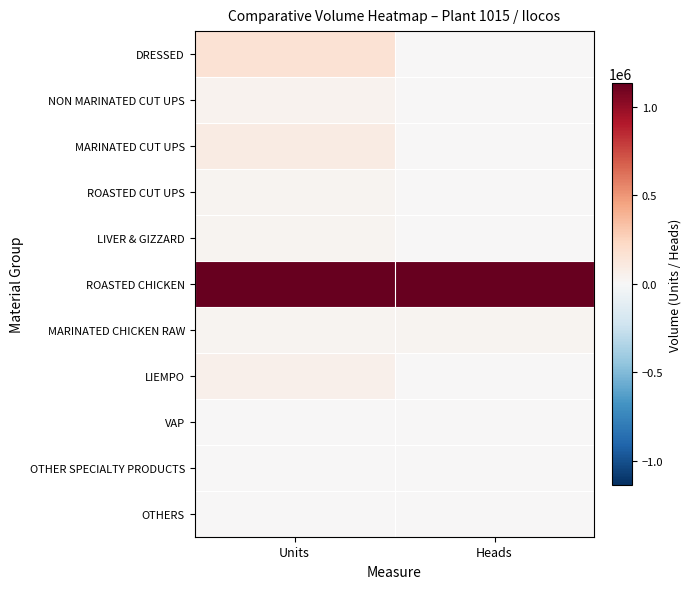

At which category is the sum across all series the highest?

Units